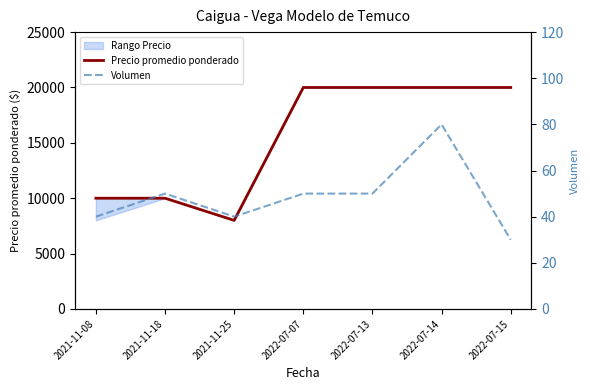

Is it true that Precio promedio ponderado equals 10000 at 2021-11-18?

True